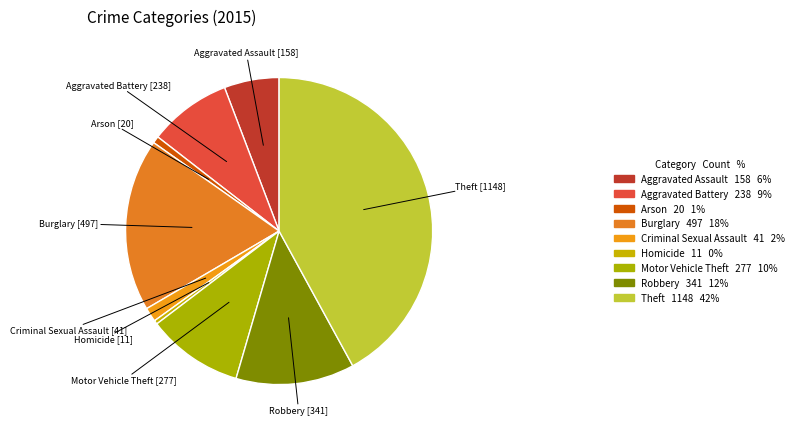

What is the largest slice in the pie chart?

Theft